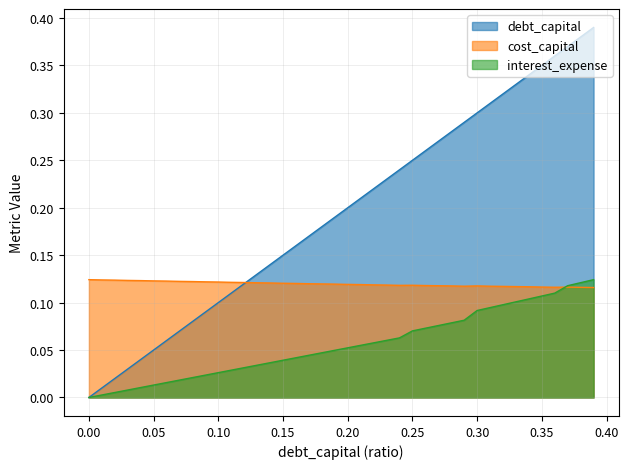

What is the label of the 30th point from the right?

0.1